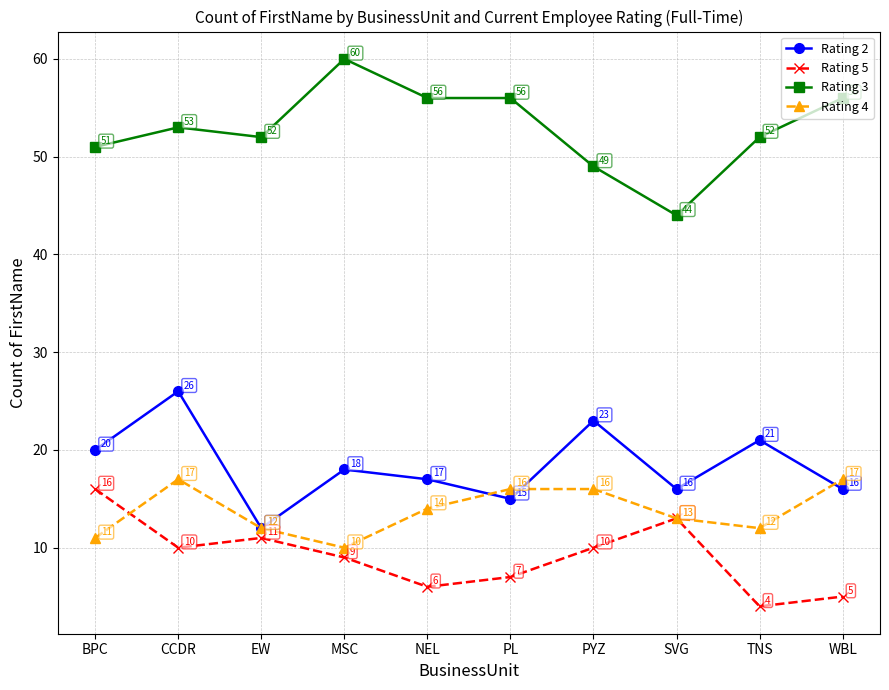

At which label does Rating 2 first exceed 18?

BPC